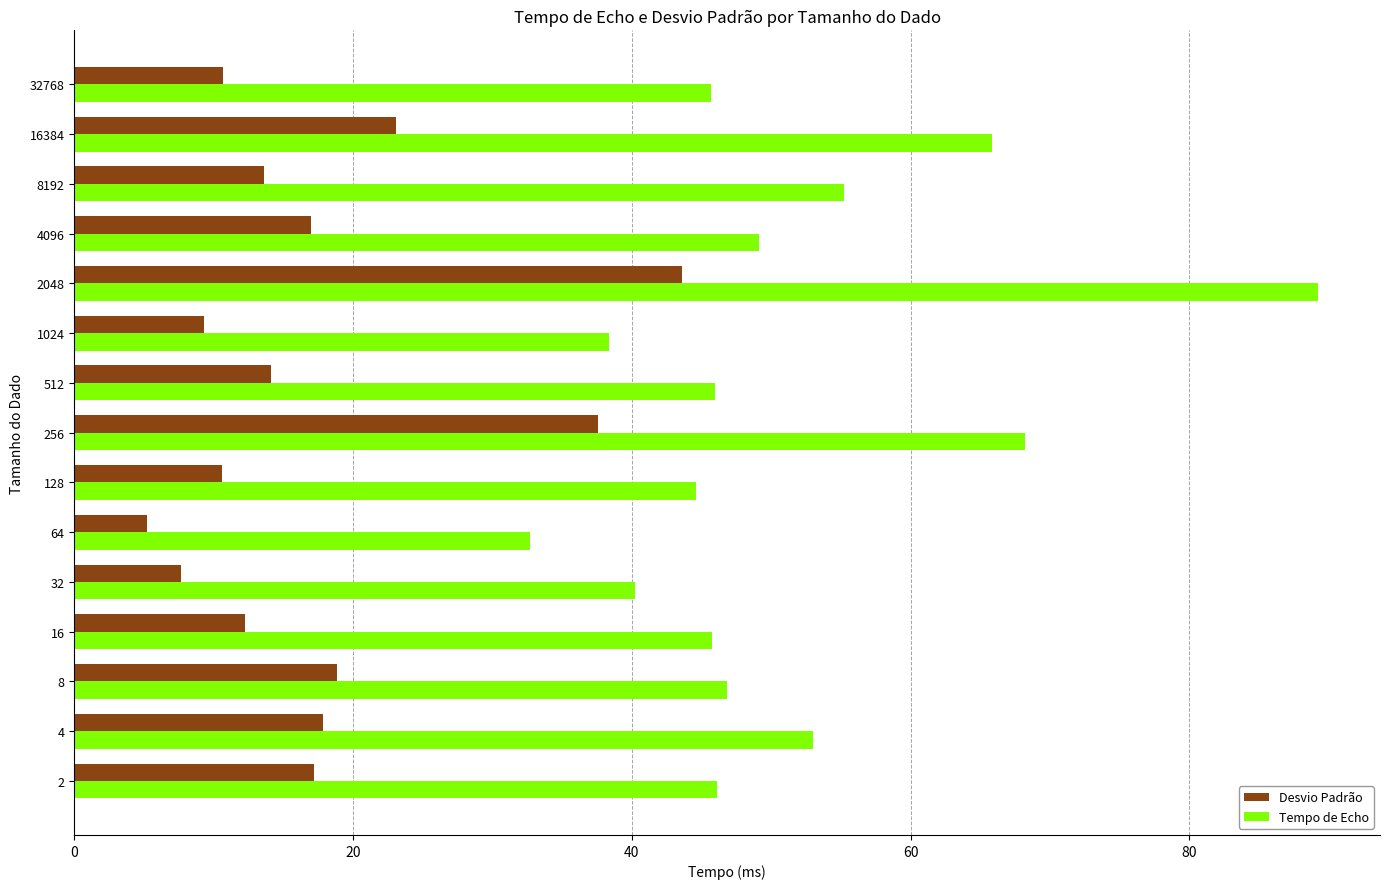

At how many categories does at least one series exceed 8?

15